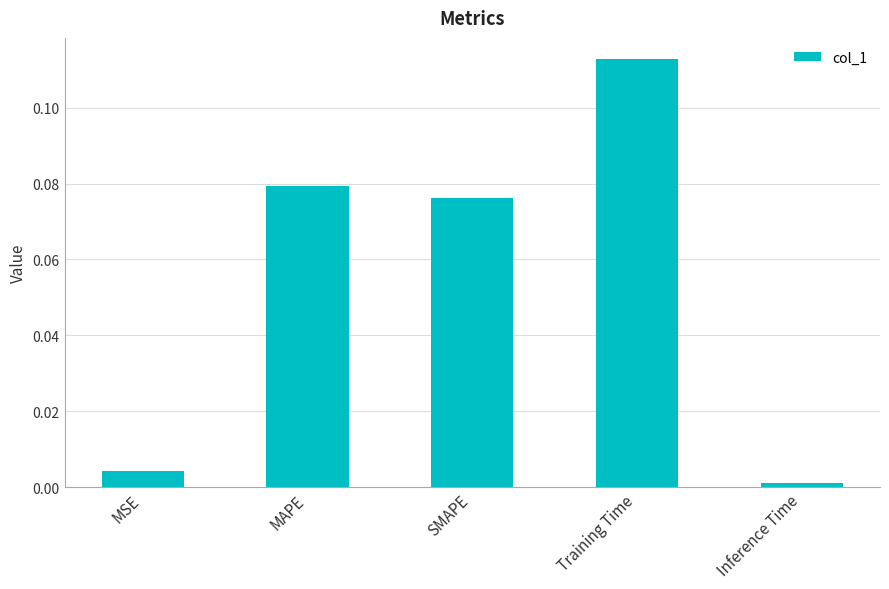

What is the label of the 3rd bar from the left?

SMAPE